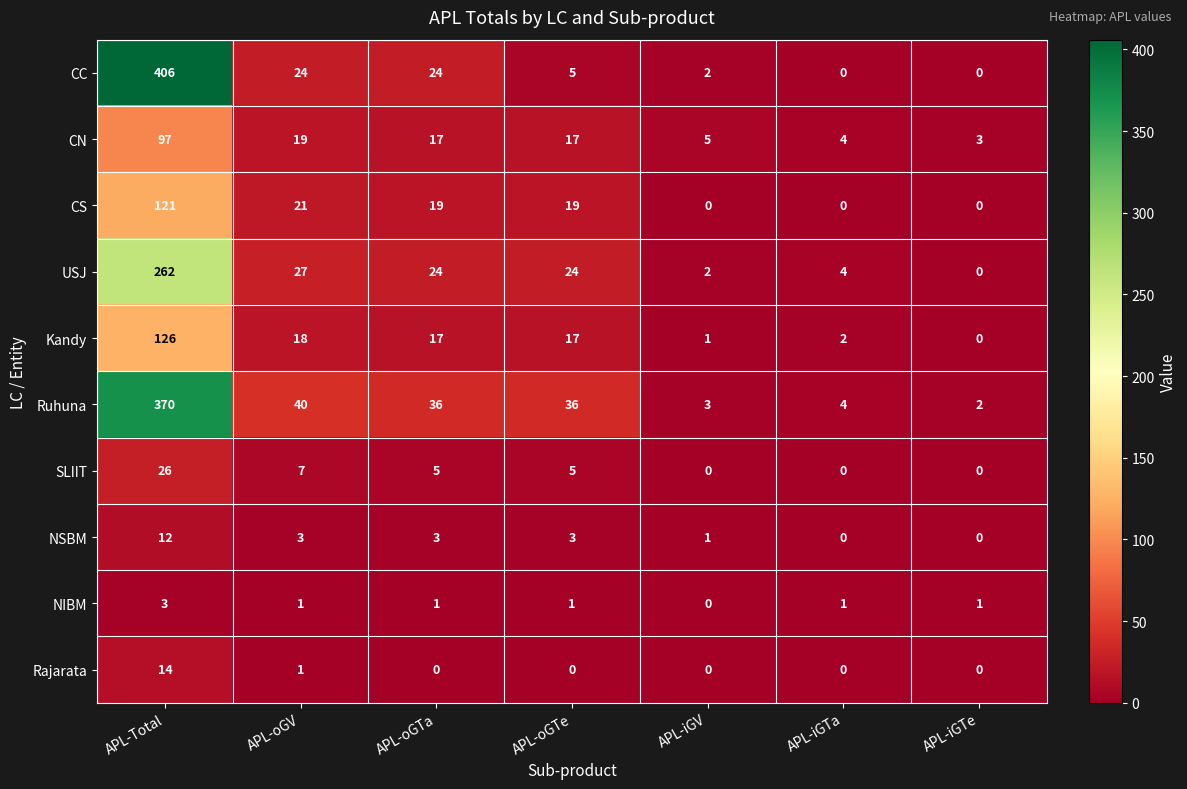

What is the total value across all series at APL-oGV?

161